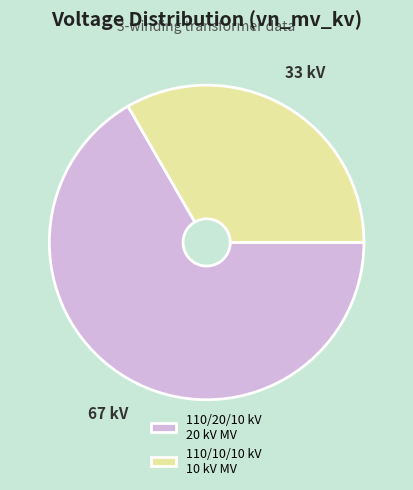

Is it true that 110/20/10 kV 20 kV MV is 72% of the pie?

False